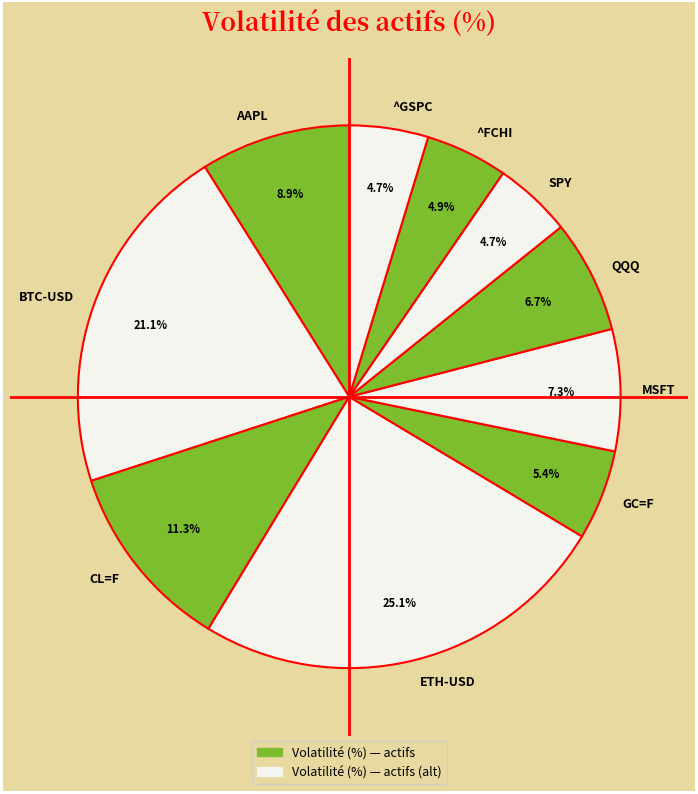

What percentage do AAPL and ETH-USD together represent?

34.0%